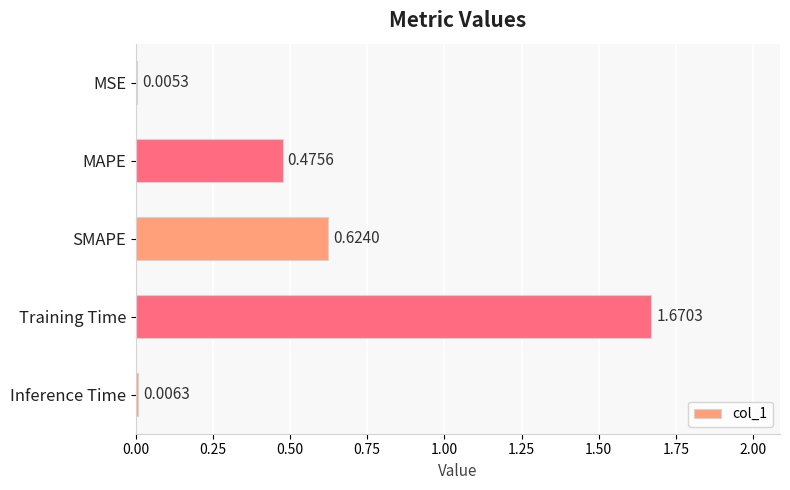

Which category has the highest value across all series?

Training Time